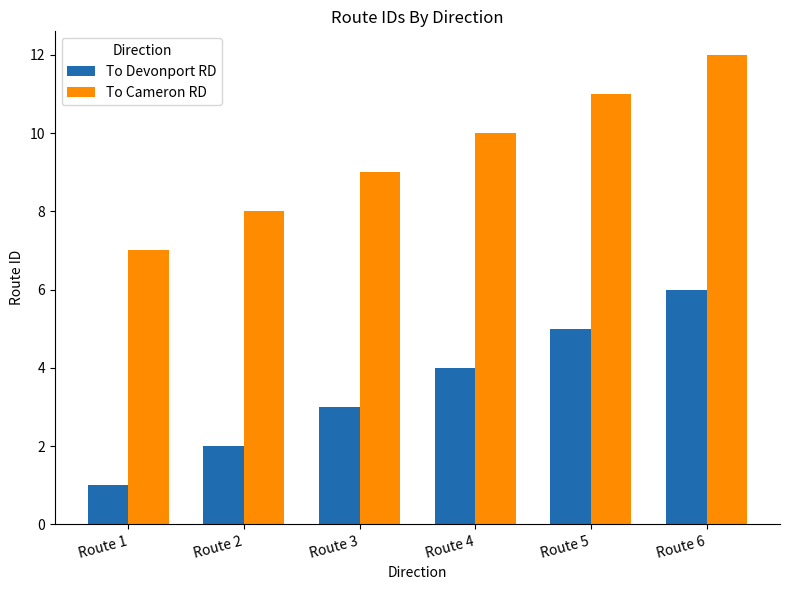

What is the value of the To Devonport RD bar at the 1st from the left?

1